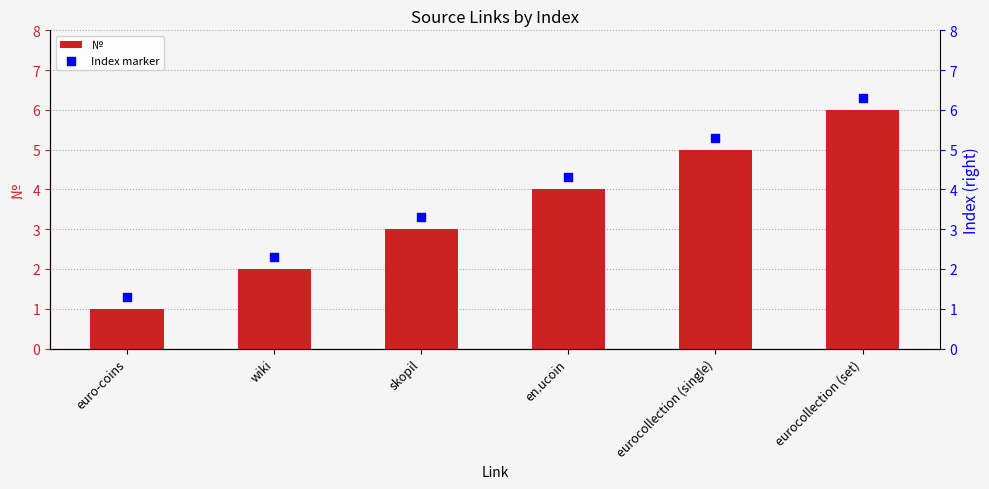

Which series reaches the maximum Y coordinate?

Index marker